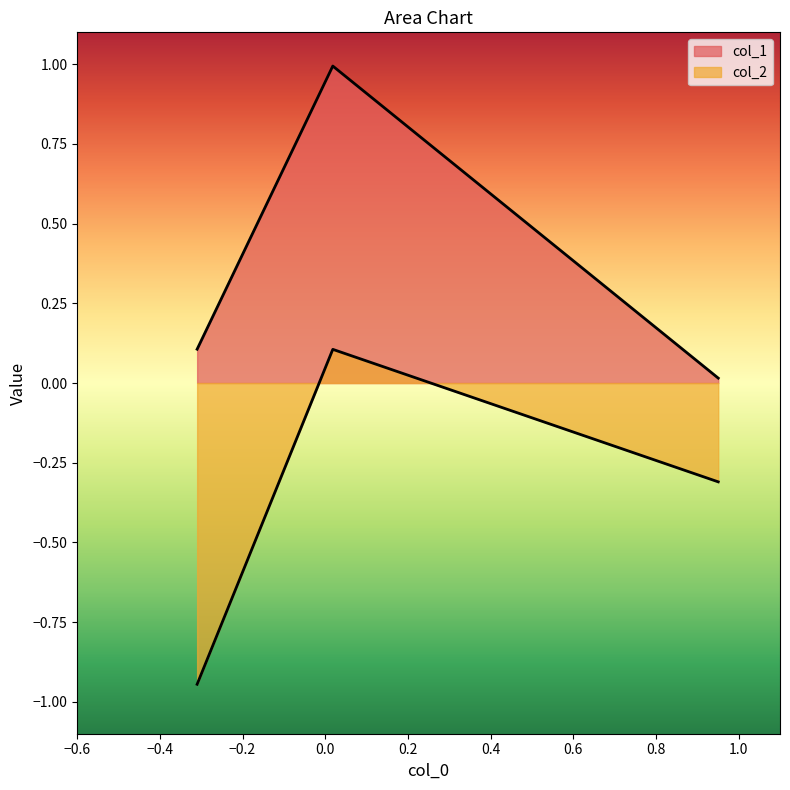

At −0.4, list the series in order from largest to smallest.

col_1, col_2